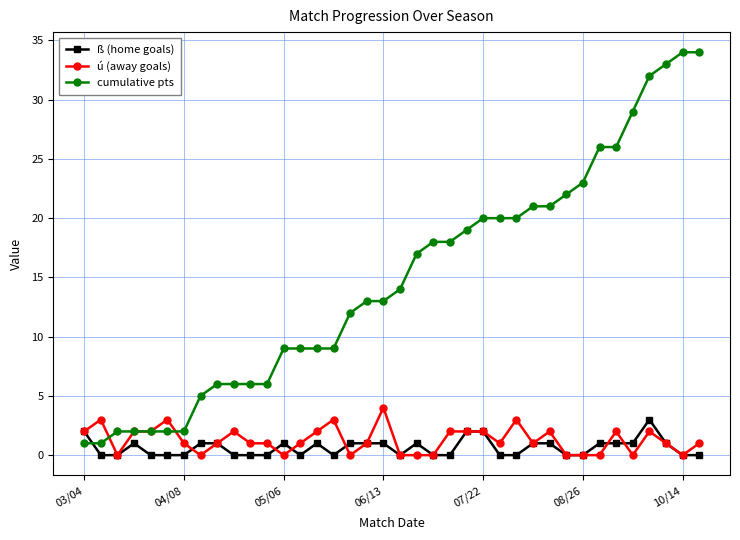

True or false: cumulative pts and ú (away goals) intersect in this chart.

True